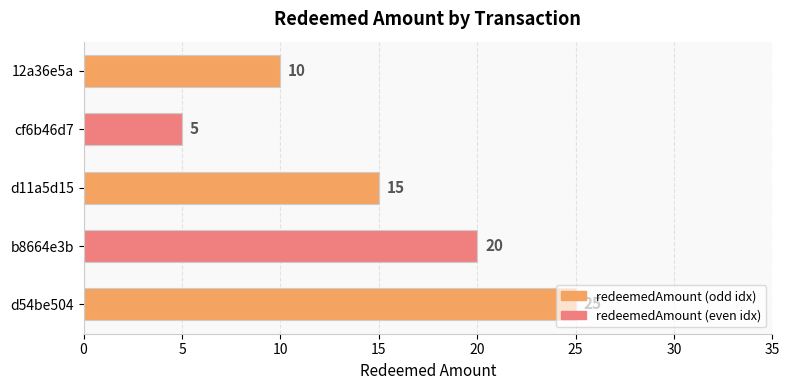

How many bars are there in total?

5